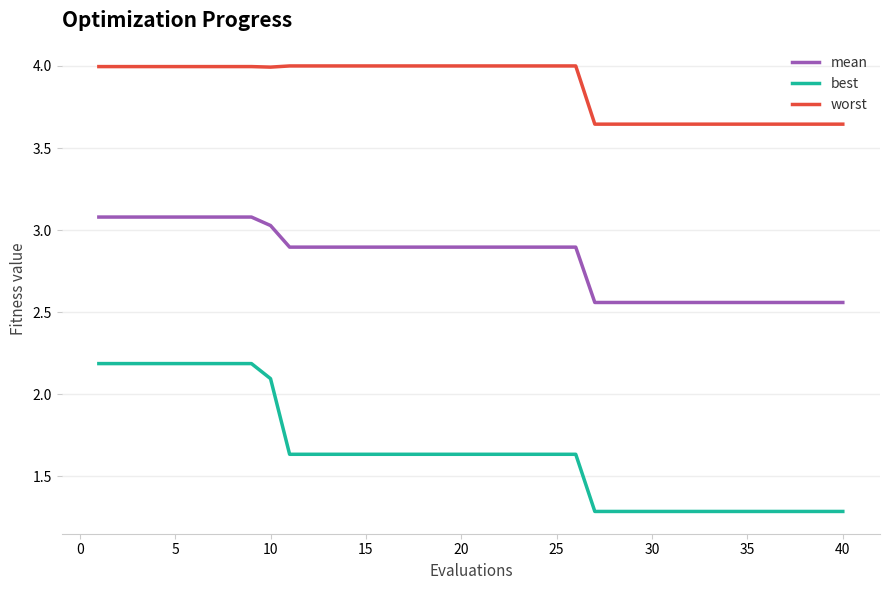

List the series in order of their overall mean, lowest first.

best, mean, worst